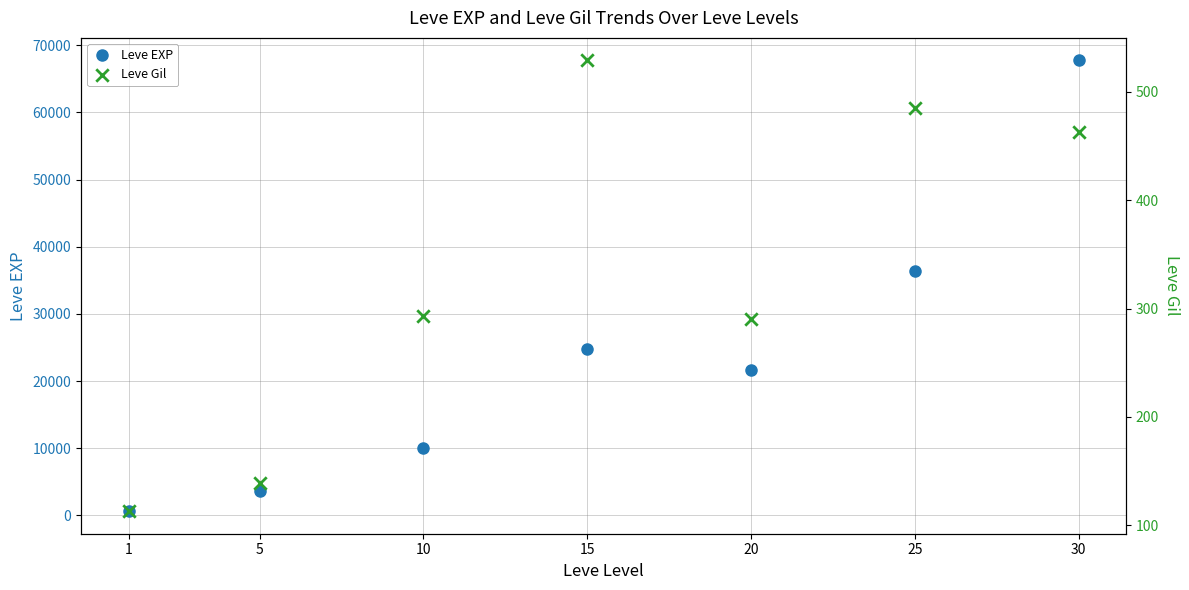

Is the value of Leve EXP at 5 greater than the value of Leve Gil at 5?

Yes